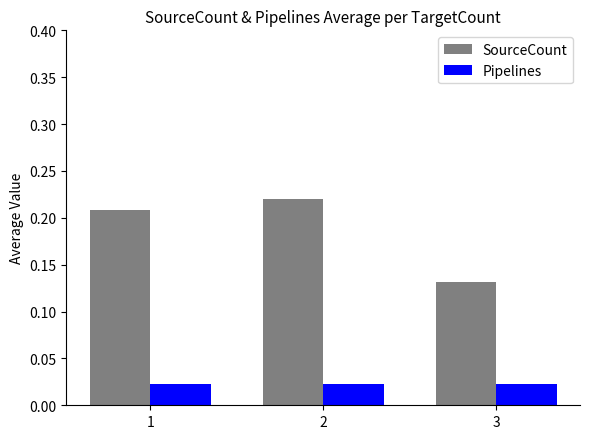

Which series has the largest range (max minus min)?

SourceCount